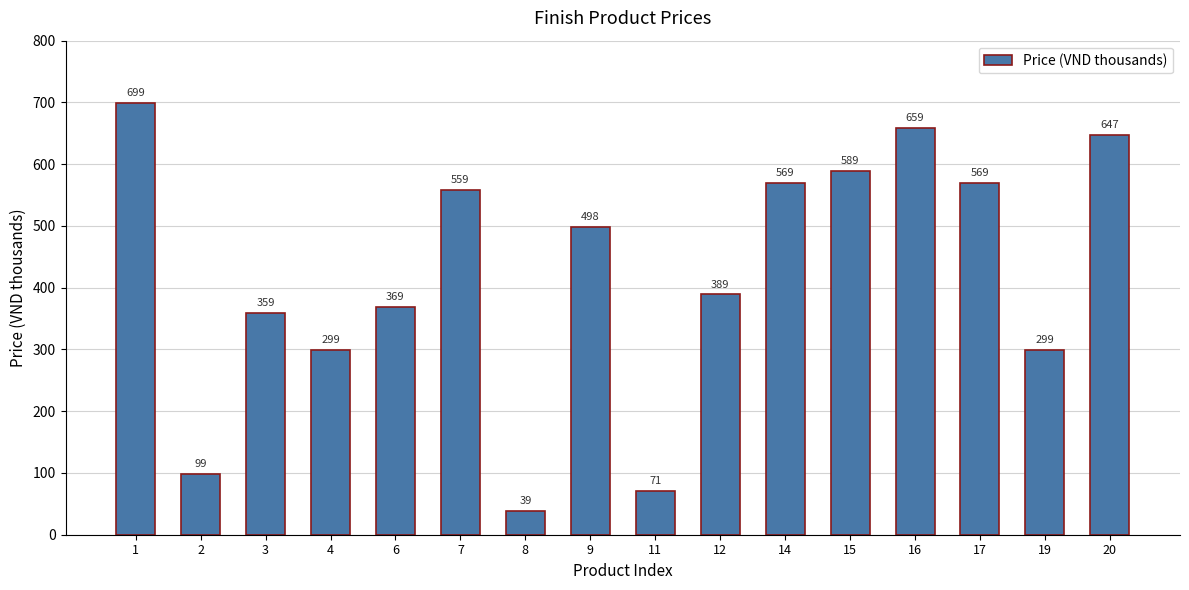

What is the average value?

420